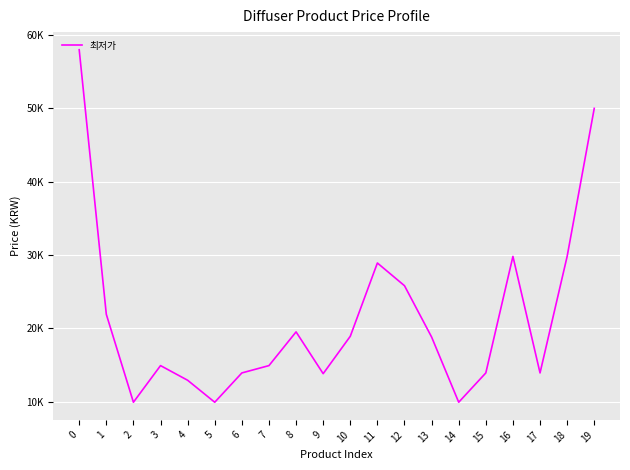

Does the chart have visible grid lines?

Yes